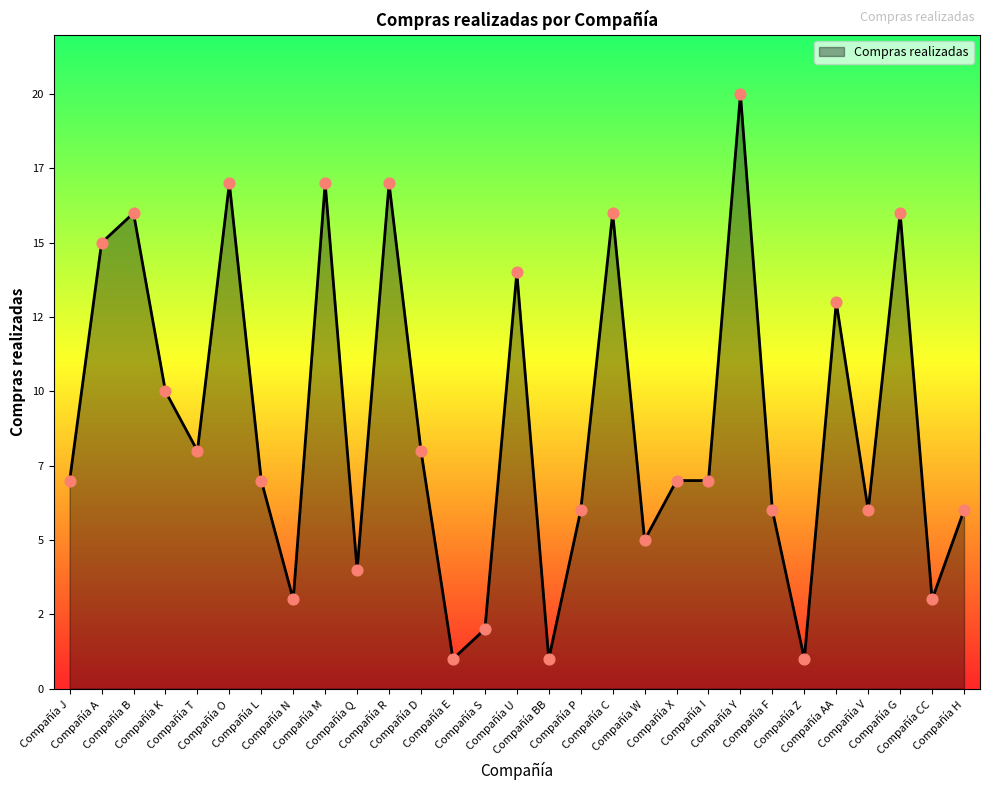

Between Compañía X and Compañía Z, which is larger?

Compañía X